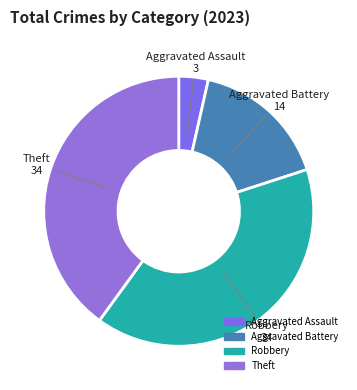

How many segments does this pie chart have?

4